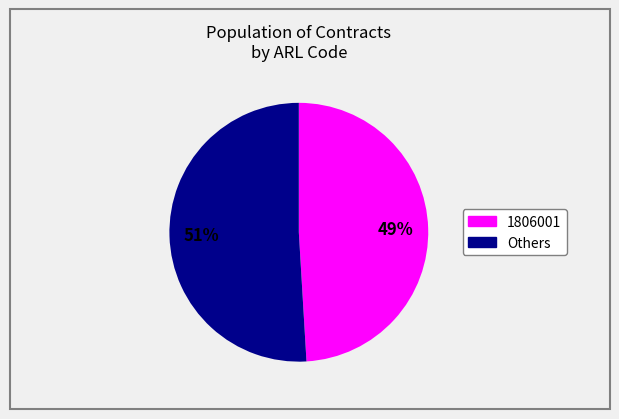

To the nearest percent, what is the difference between the largest and smallest slice percentages?

2%